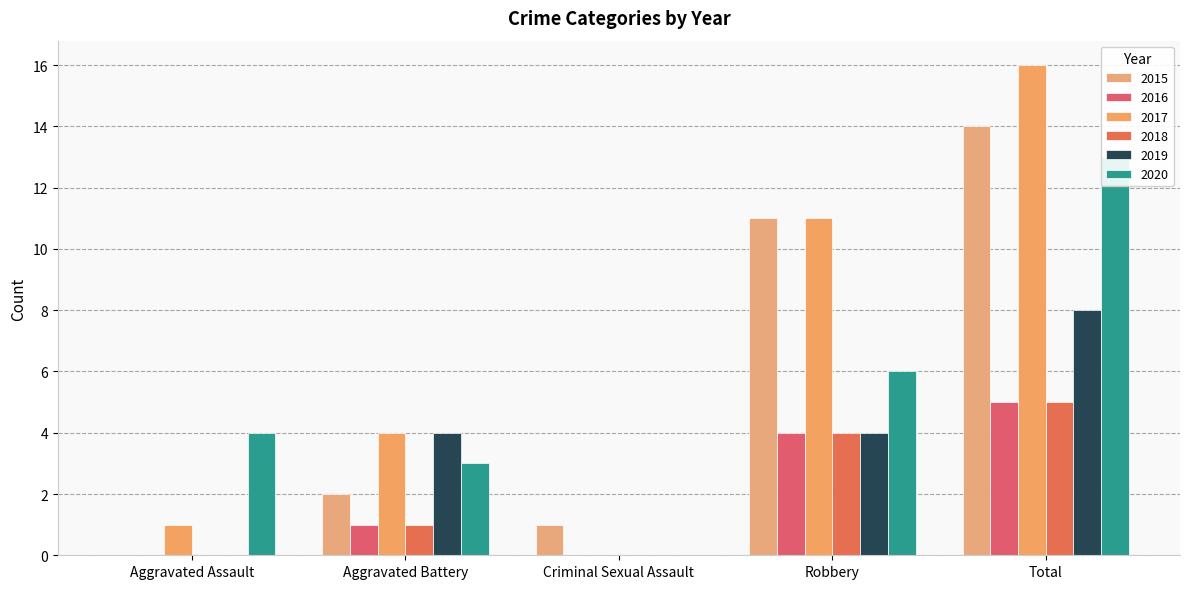

True or false: 2017 has a value of 7 at Total.

False